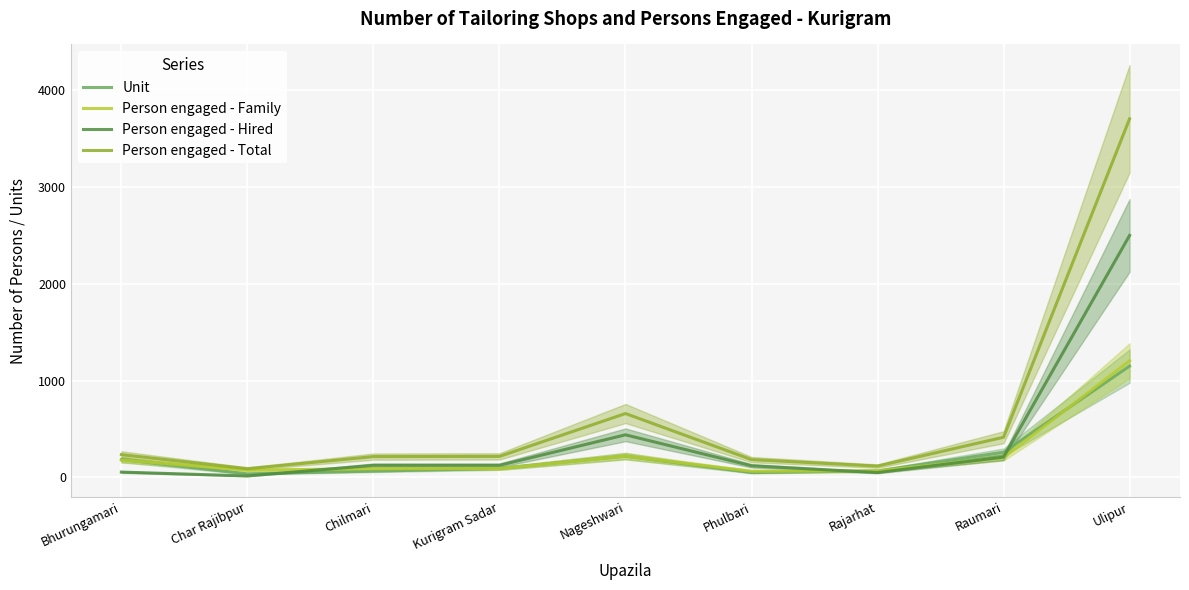

Where does the Person engaged - Family series first go above 92?

Bhurungamari